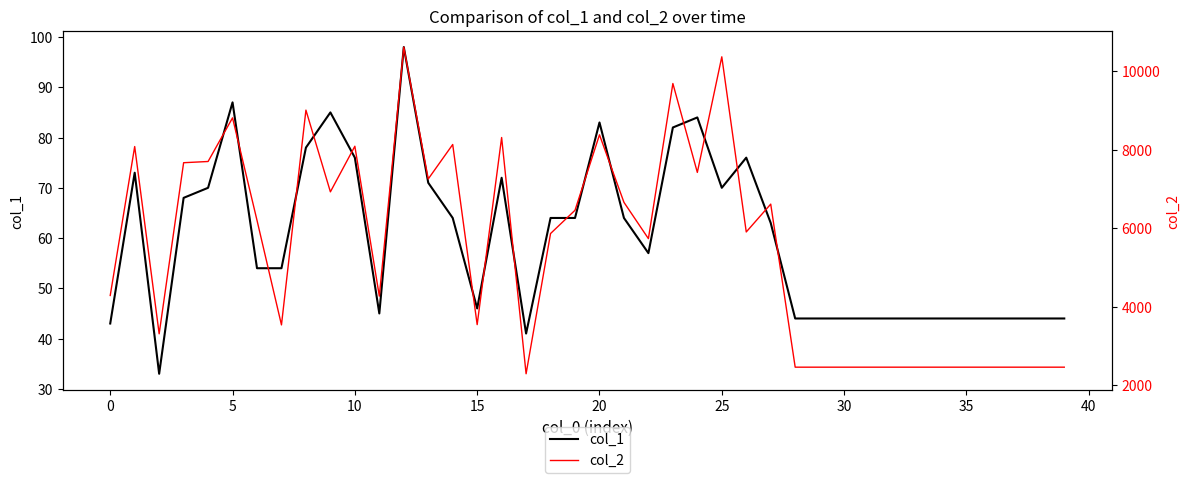

True or false: col_1 has more than 1 points higher than both neighbors.

True